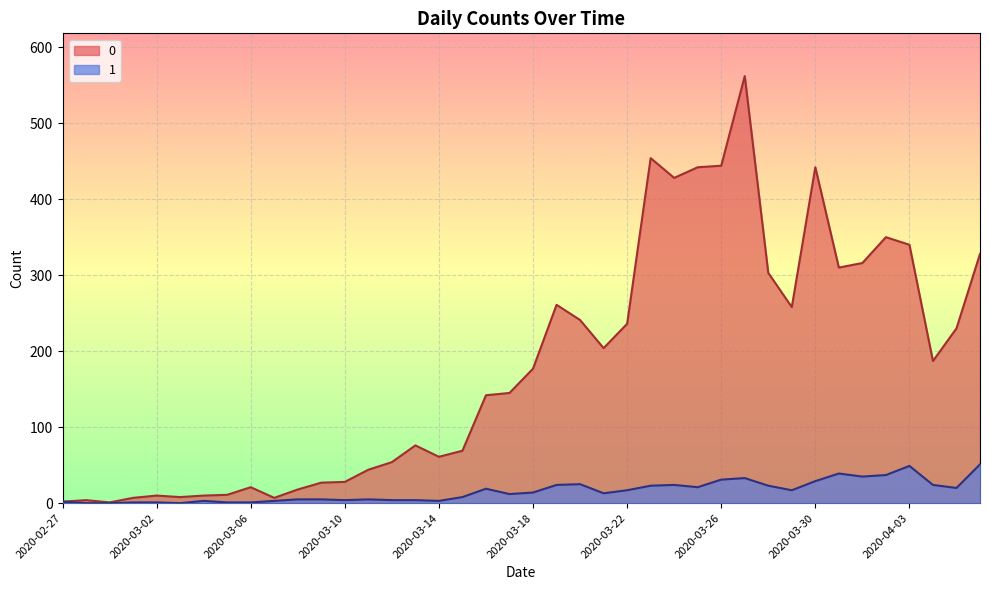

How many values in the 1 series exceed 14?

19